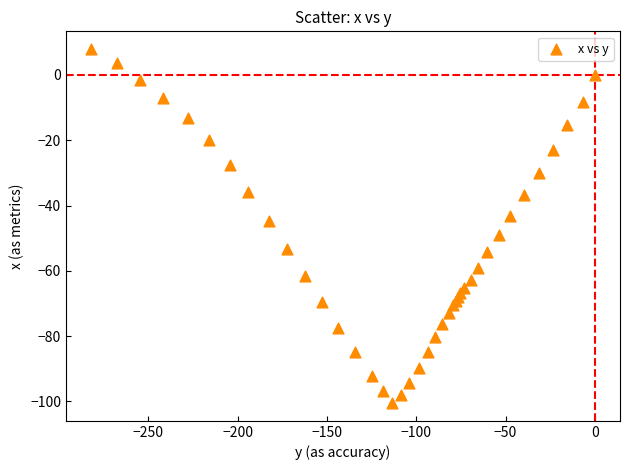

What Y value in the scatter plot is closest to -46?

-44.8